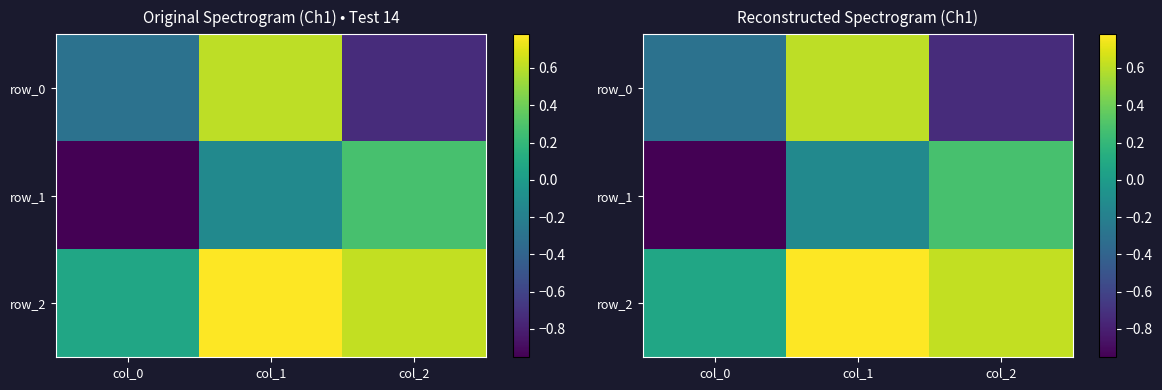

Rank the series at col_0 from highest to lowest value.

row_2, row_0, row_1